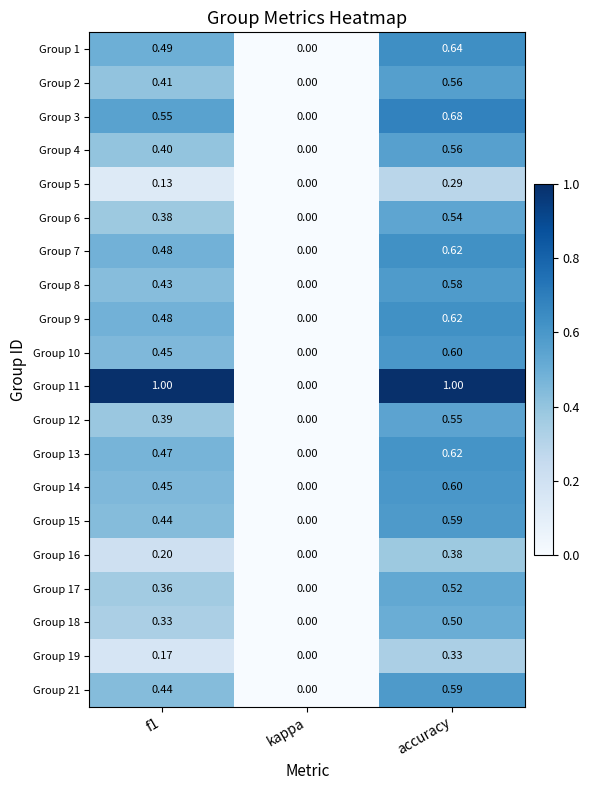

Where is Group 8 nearest to the value 0?

kappa